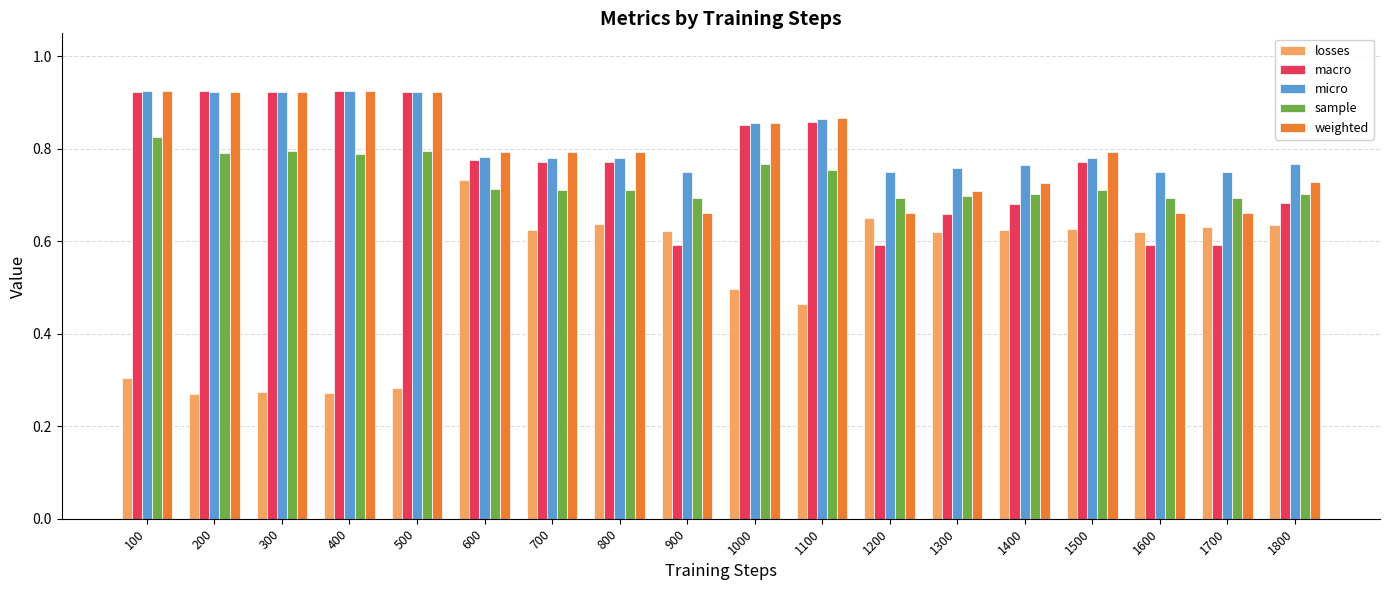

How many sample values are between 0 and 1?

18